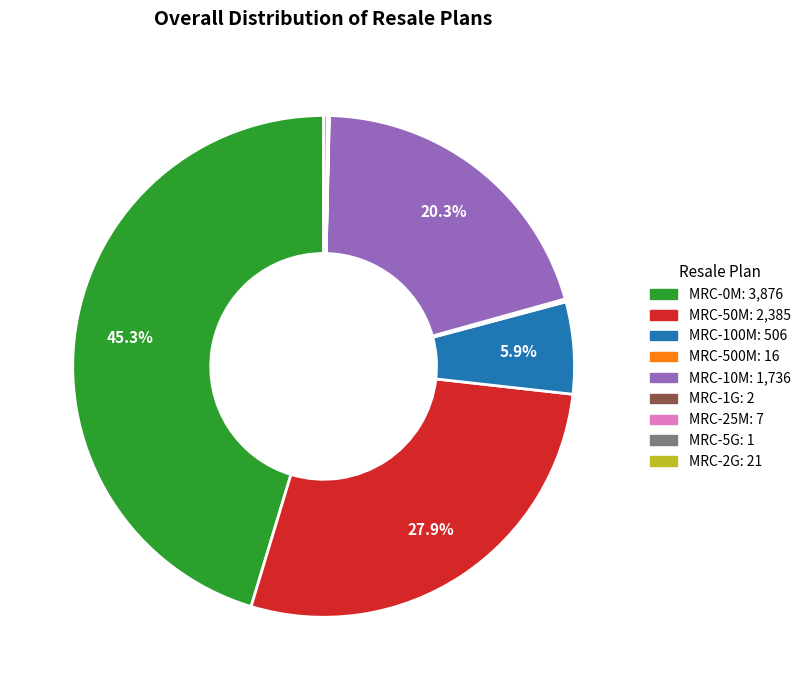

To the nearest percent, what percentage of the pie is MRC-100M?

6%